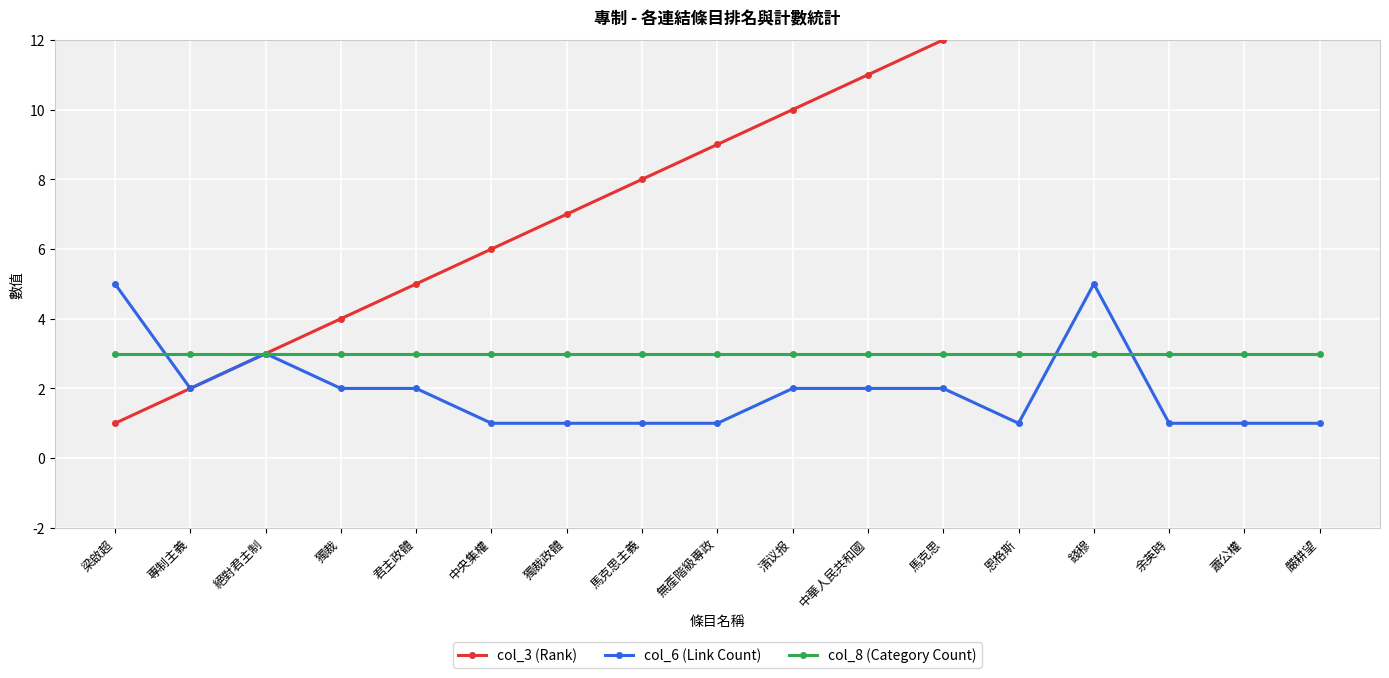

Reading left to right, list all the values displayed in this chart.

col_3 (Rank): 梁啟超=1	專制主義=2	絕對君主制=3	獨裁=4	君主政體=5	中央集權=6	獨裁政體=7	馬克思主義=8	無產階級專政=9	清议报=10	中華人民共和國=11	馬克思=12	恩格斯=13	錢穆=14	余英時=15	蕭公權=16	嚴耕望=17
col_6 (Link Count): 梁啟超=5	專制主義=2	絕對君主制=3	獨裁=2	君主政體=2	中央集權=1	獨裁政體=1	馬克思主義=1	無產階級專政=1	清议报=2	中華人民共和國=2	馬克思=2	恩格斯=1	錢穆=5	余英時=1	蕭公權=1	嚴耕望=1
col_8 (Category Count): 梁啟超=3	專制主義=3	絕對君主制=3	獨裁=3	君主政體=3	中央集權=3	獨裁政體=3	馬克思主義=3	無產階級專政=3	清议报=3	中華人民共和國=3	馬克思=3	恩格斯=3	錢穆=3	余英時=3	蕭公權=3	嚴耕望=3